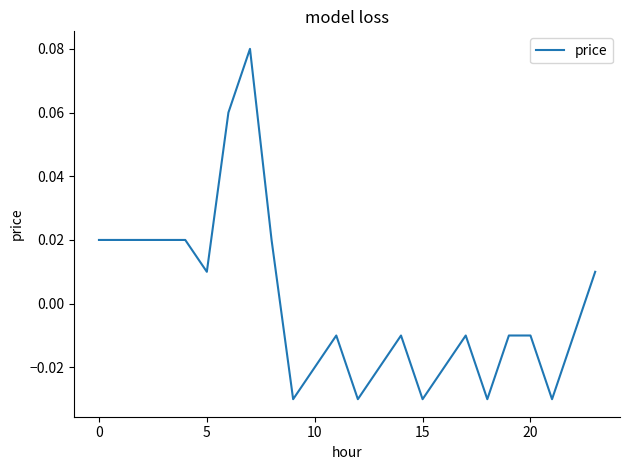

How many lines are shown in the chart?

1